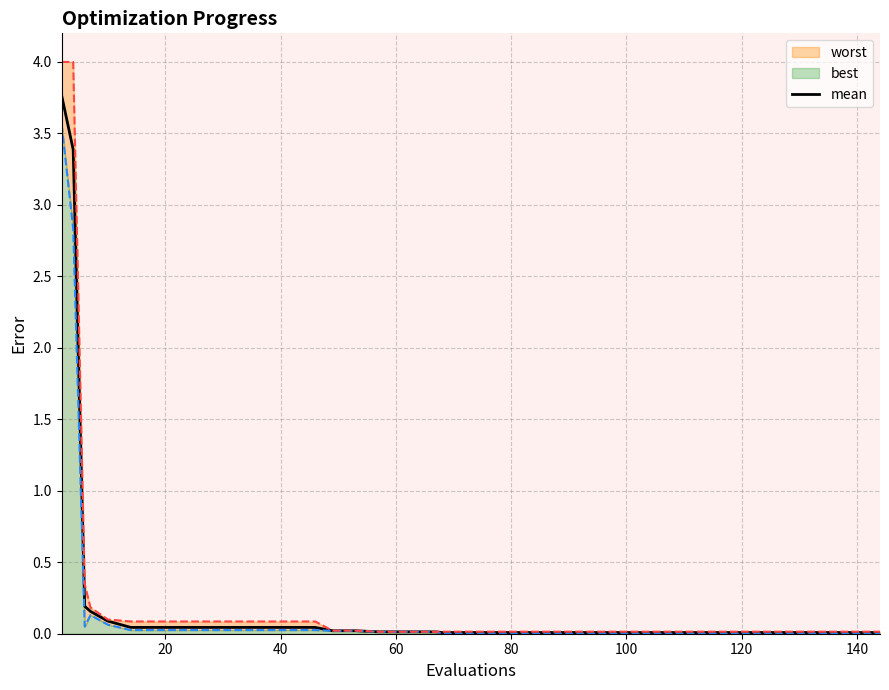

Is it true that the value at 0 is 4.9?

False